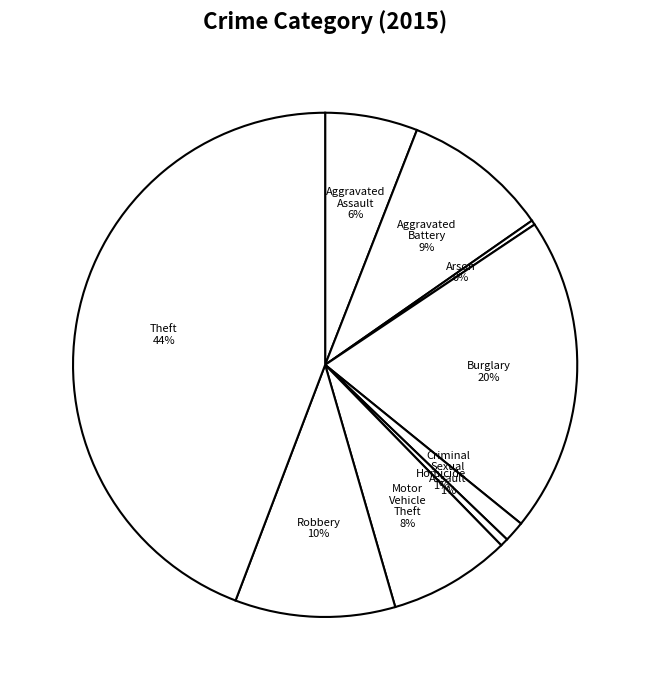

To the nearest percent, what is the average slice percentage?

11%